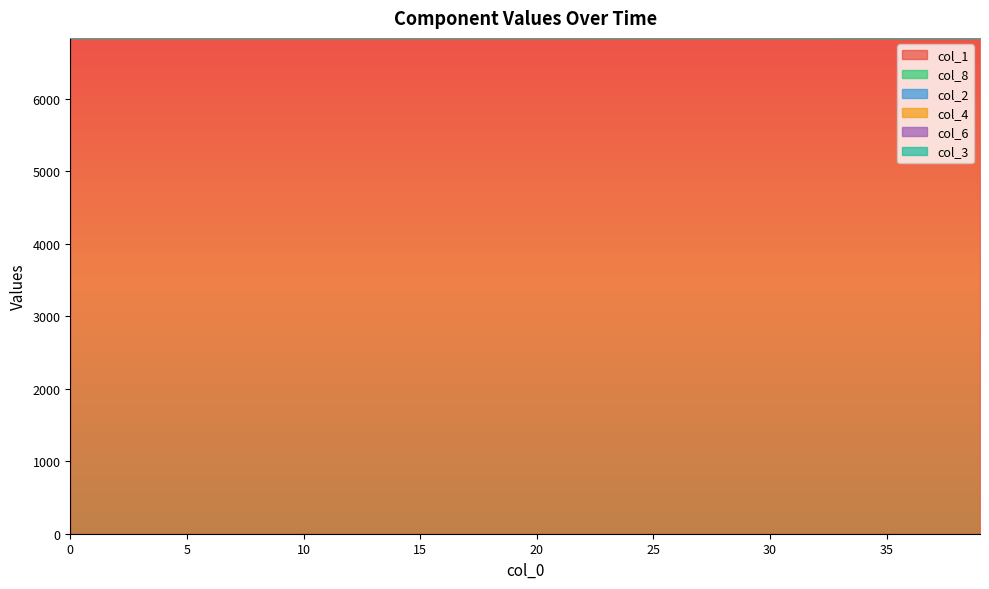

What is the minimum value for col_1?

6838.5